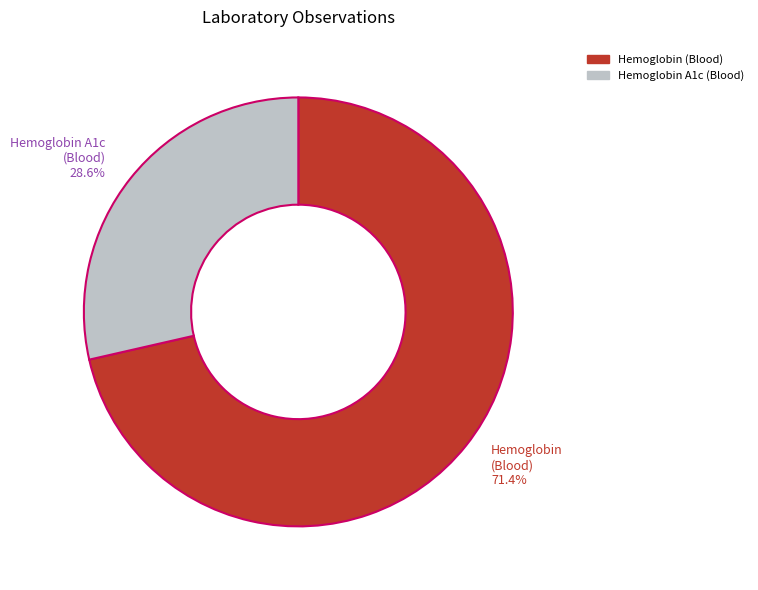

Which slice is the smallest?

Hemoglobin A1c (Blood)